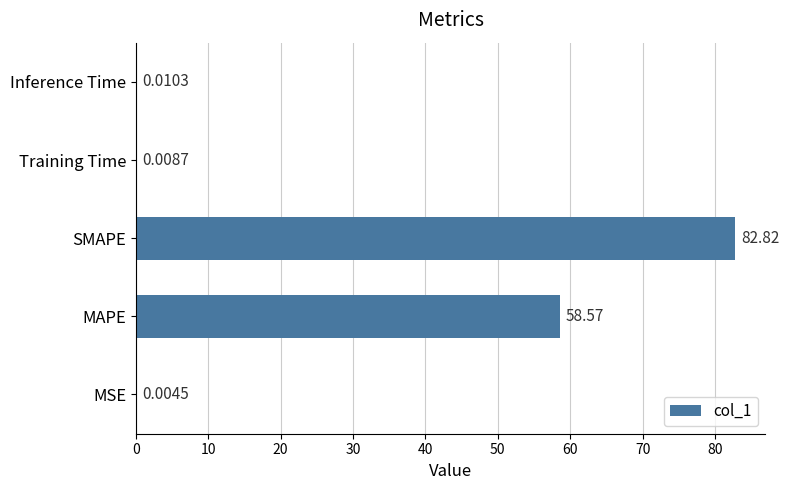

What is the greatest value displayed?

82.8